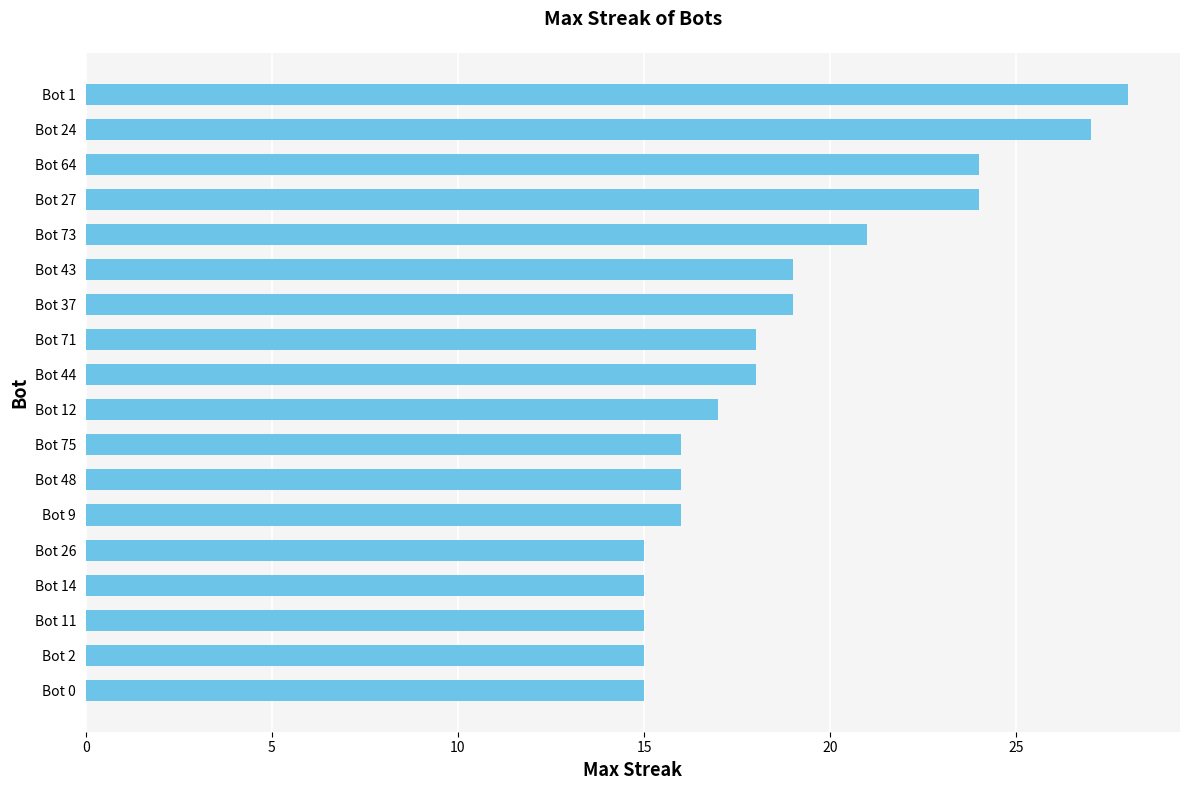

The chart shows a value of 15 at Bot 0. True or false?

True